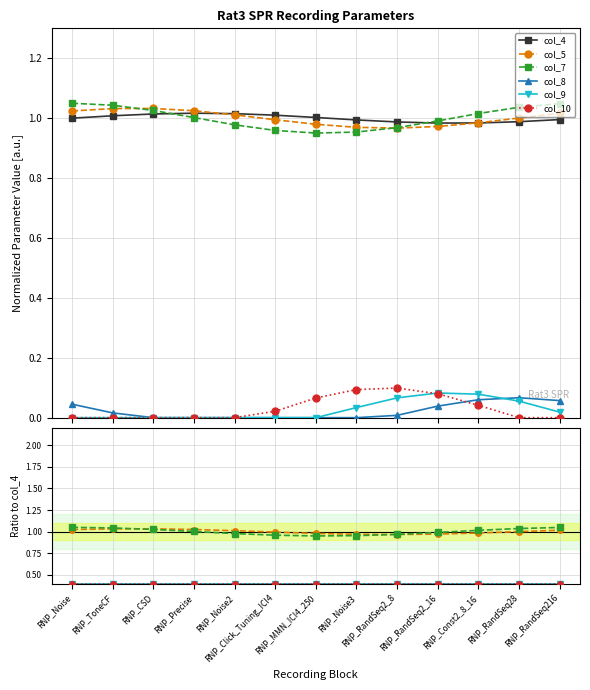

The col_9 series shows 0.4 at RNP_Noise3. True or false?

True